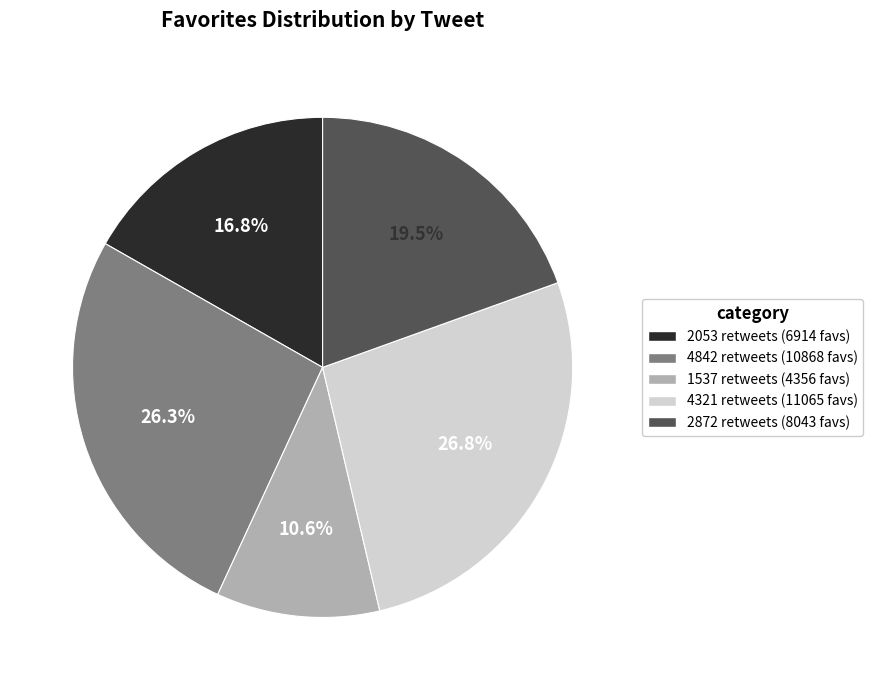

Is there any slice that represents more than half of the pie?

No